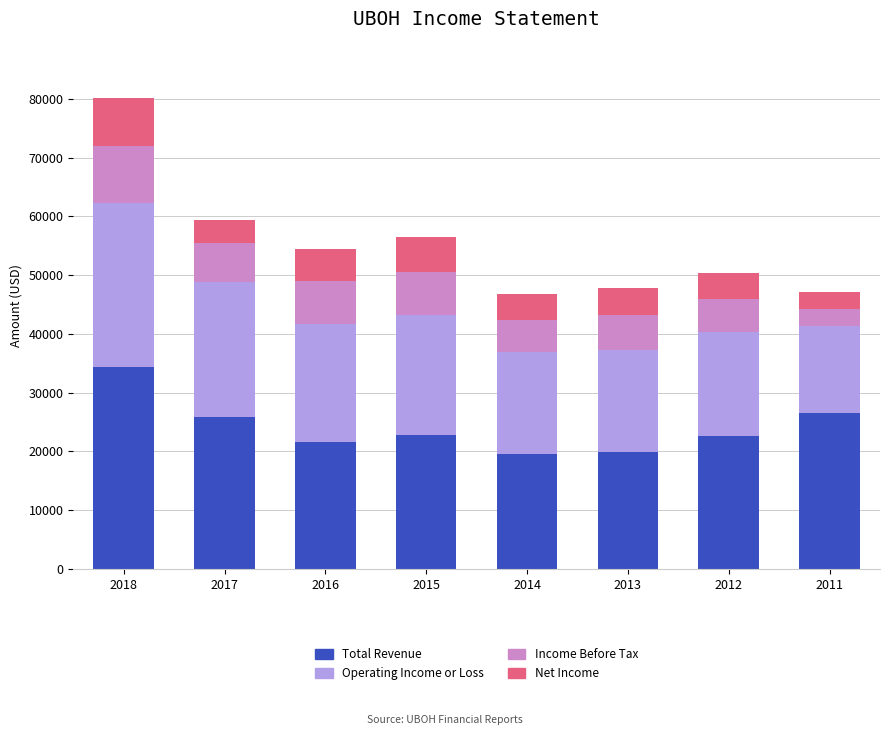

What is the difference between the maximum and minimum values in the Total Revenue series?

14800